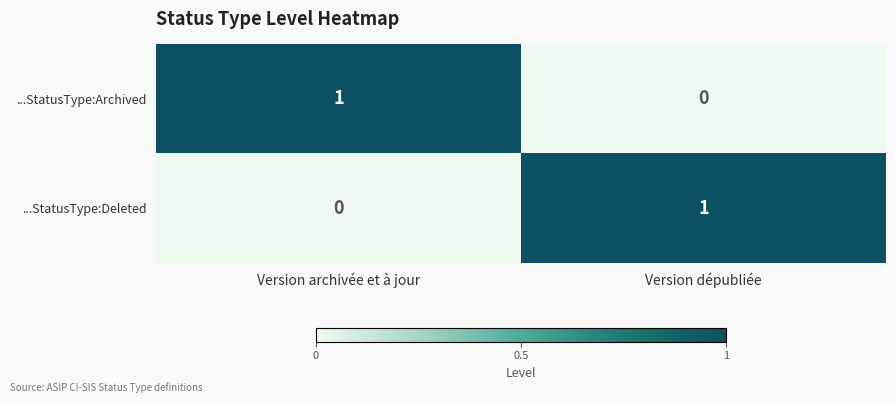

The ...StatusType:Deleted series shows 1 at Version dépubliée. True or false?

True